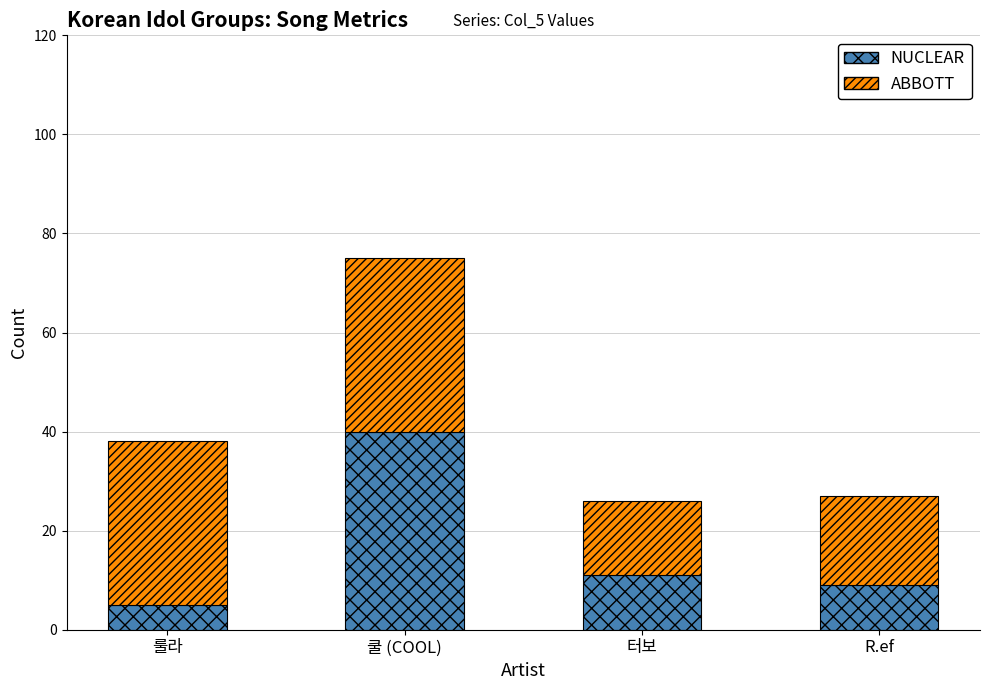

The value of NUCLEAR at 쿨 (COOL) is 40. True or false?

True